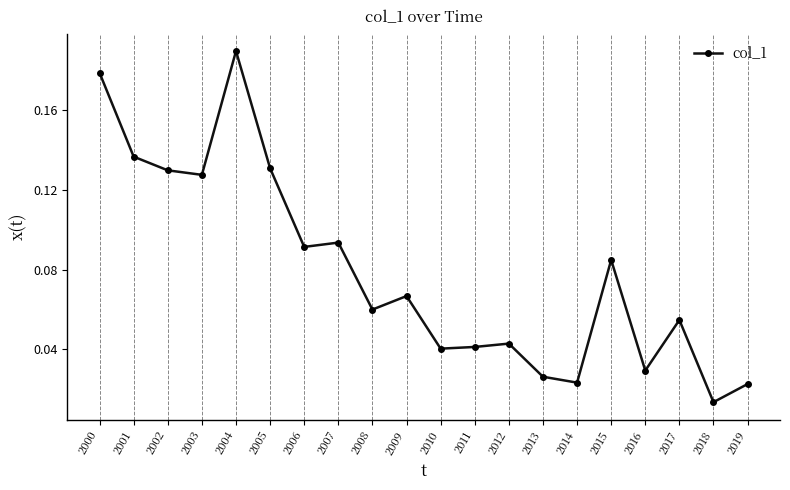

Is it true that the value at 2003 is 0.2?

False